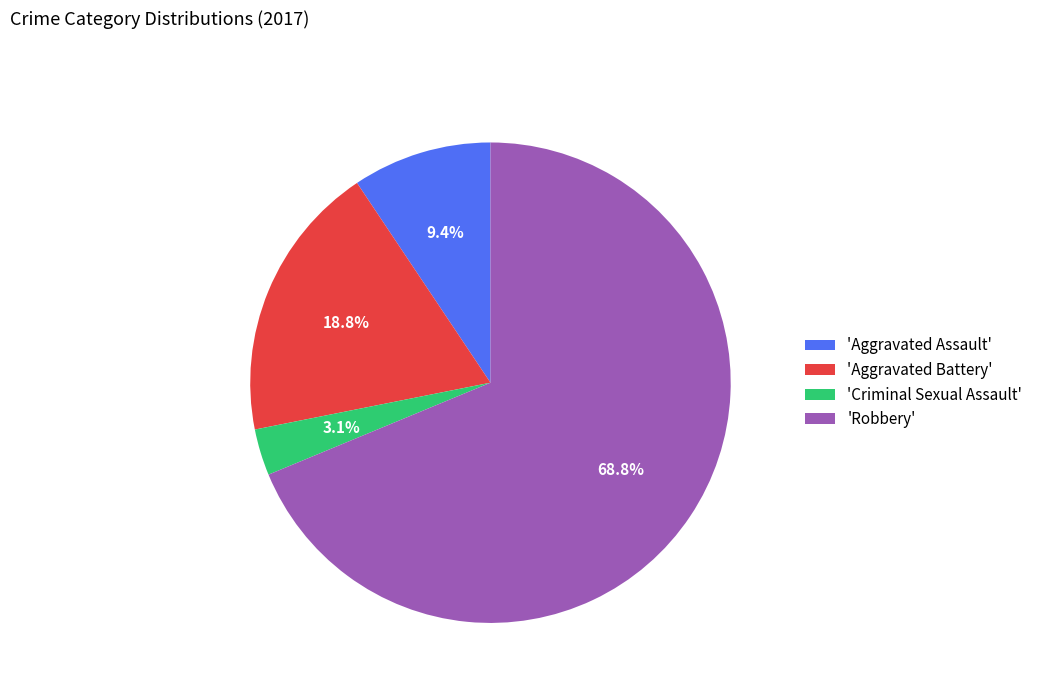

Which slice is the smallest?

'Criminal Sexual Assault'